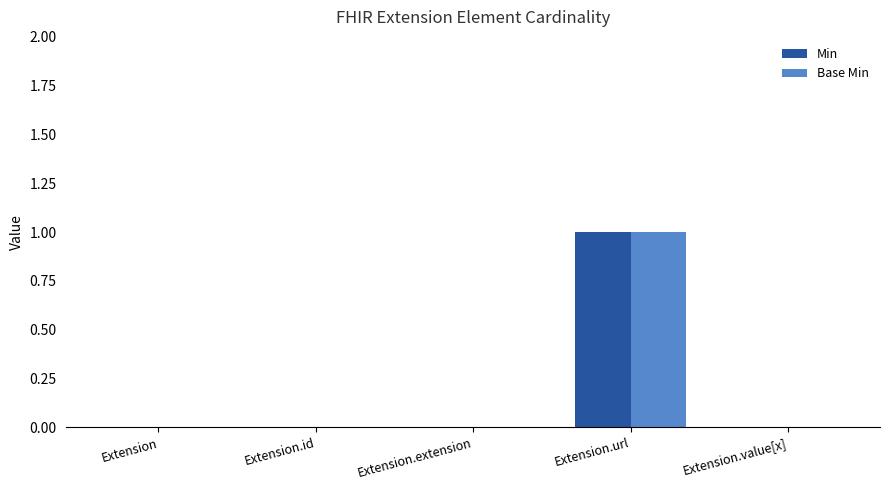

What are all the series names shown in the legend?

Min, Base Min